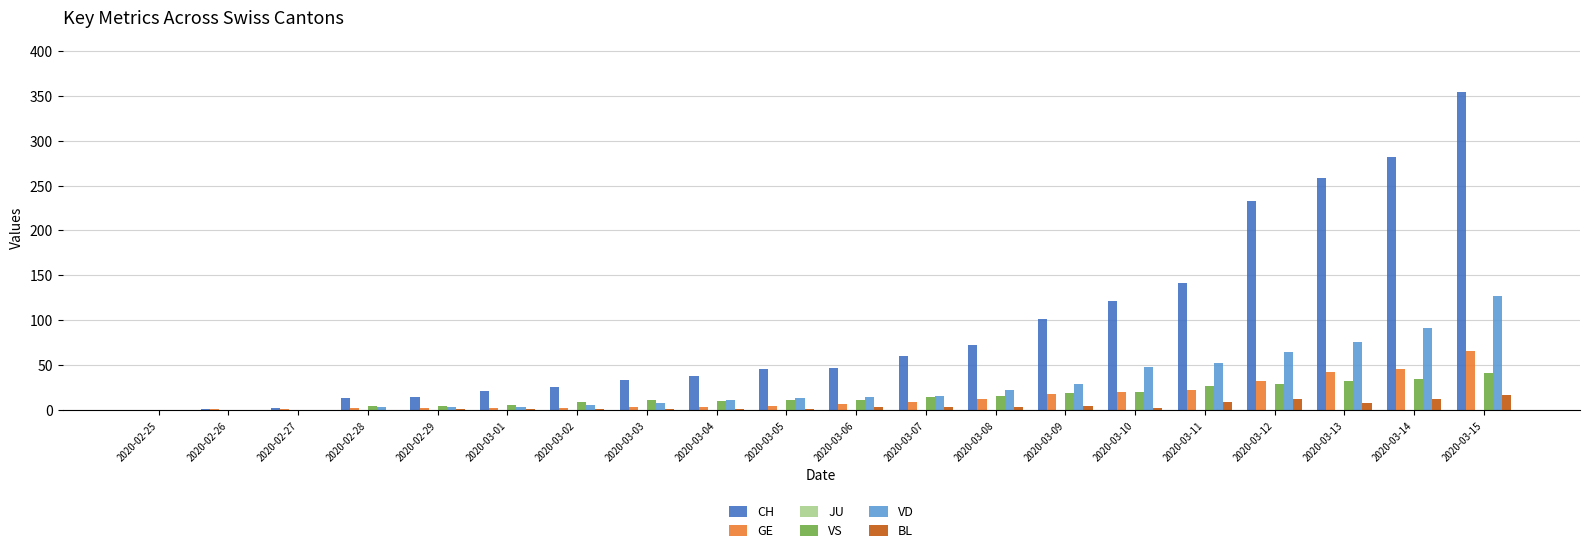

At which label is CH closest to 177?

2020-03-11